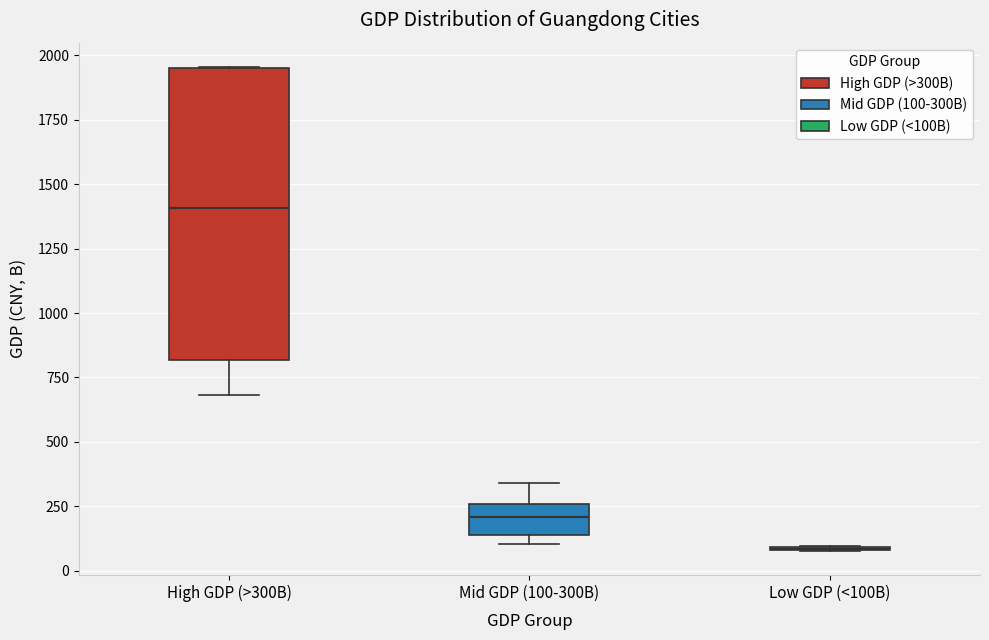

Reading left to right, read every box against the y-axis: the position of its median line, the range the box covers, and the ends of its whiskers. The values are not printed on the chart, so give them approximately, as read against the axis.

High GDP (>300B): median 1400, box 800 to 1950, whiskers 700 to 1950
Mid GDP (100-300B): median 200, box 150 to 250, whiskers 100 to 350
Low GDP (<100B): box collapsed to a line at 100, whiskers 100 to 100